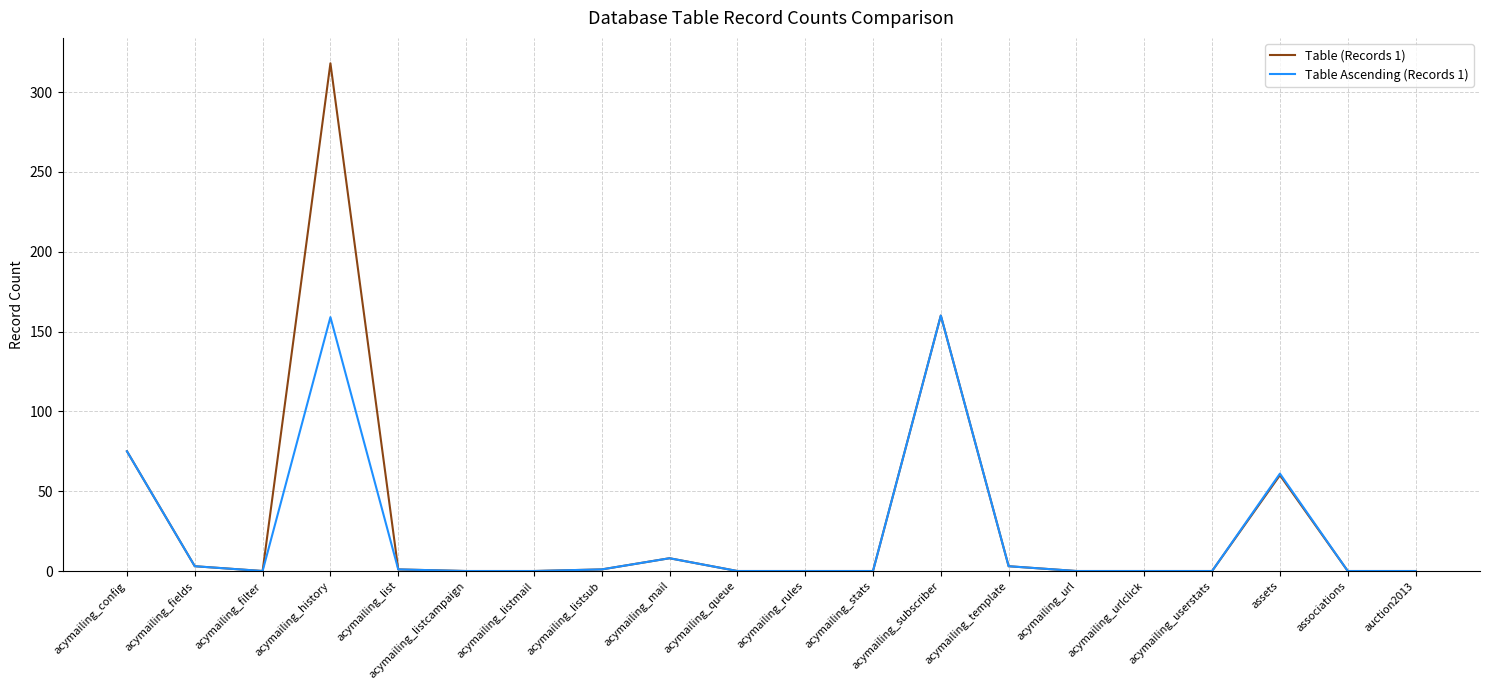

What is the greatest value displayed?

318